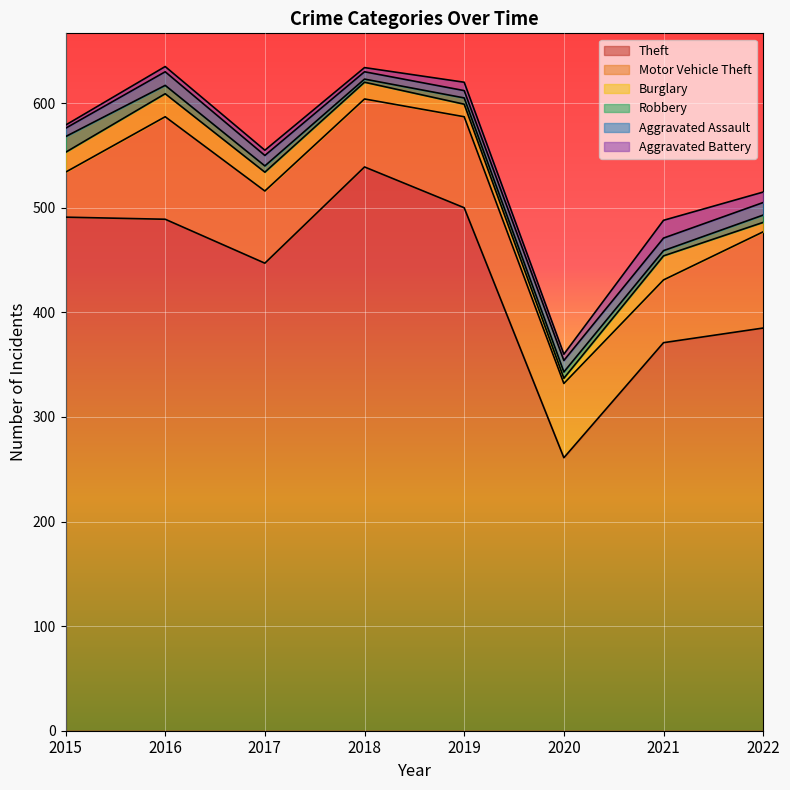

What is the lowest value of the Aggravated Assault series?

7